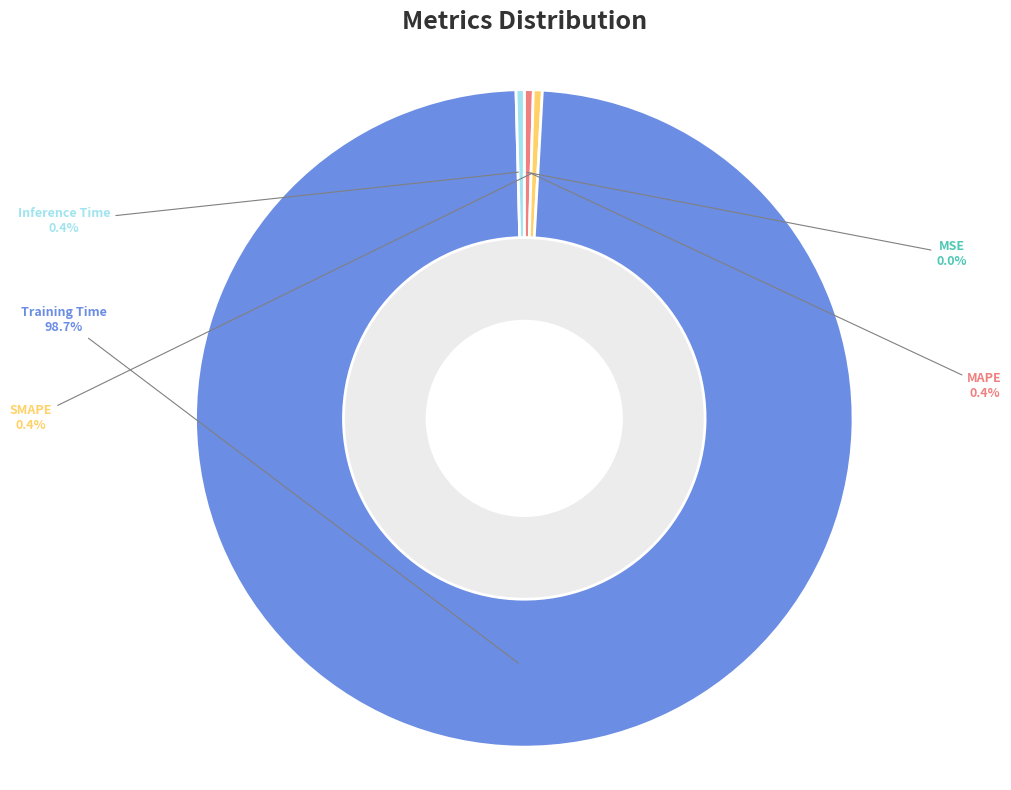

Count the number of slices in the pie.

5